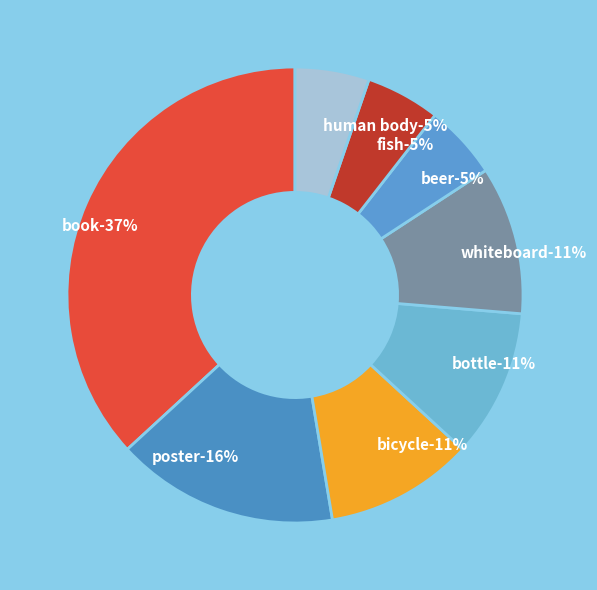

Count the number of slices in the pie.

8